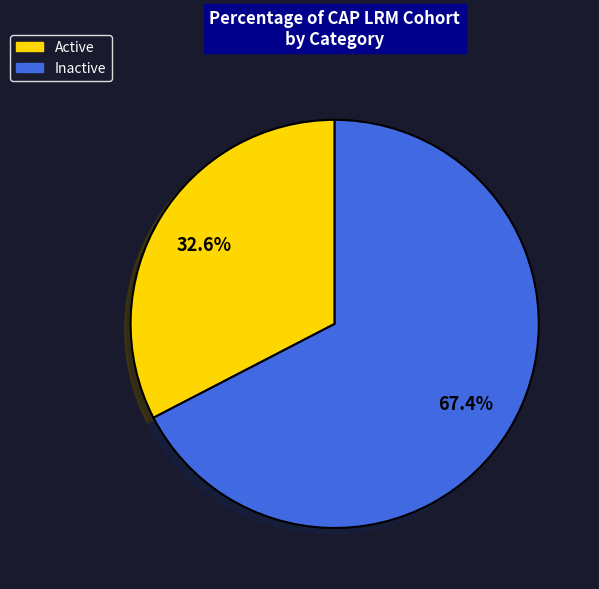

True or false: Active accounts for 23% of the total.

False